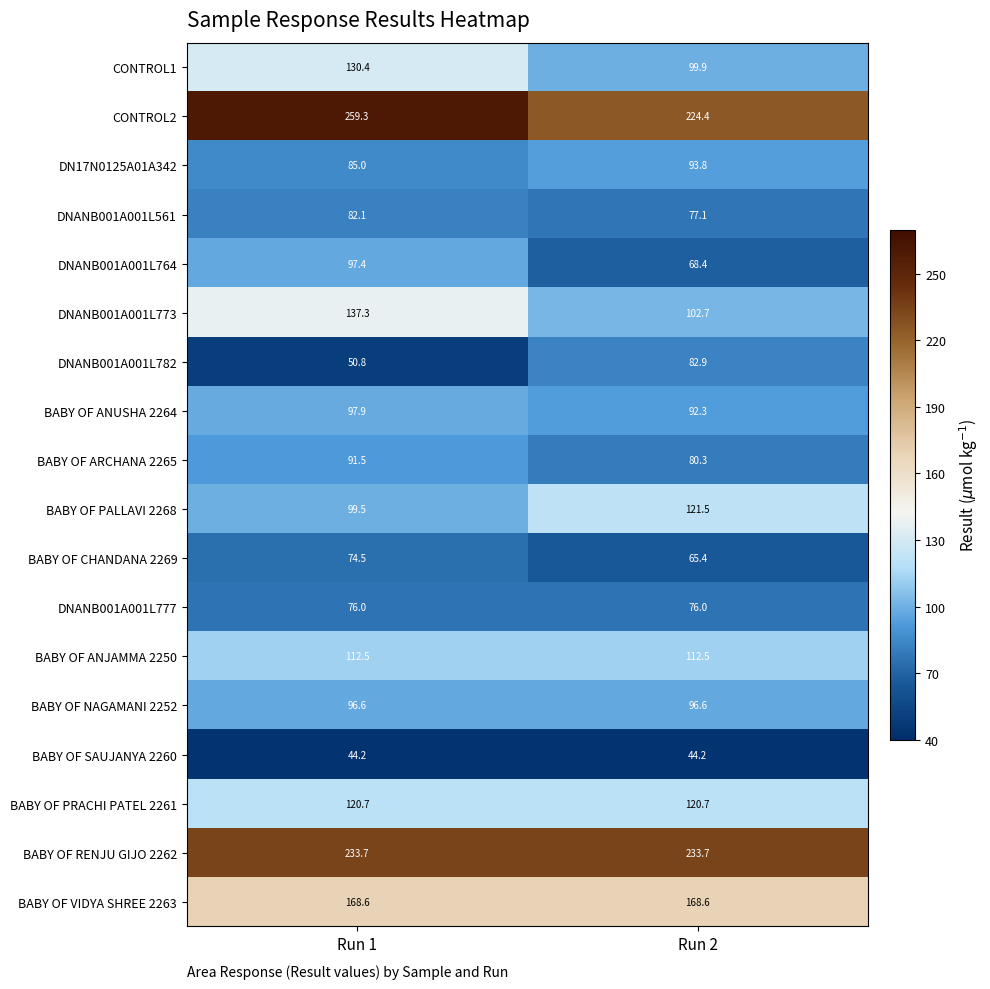

Which series has the largest total across all categories?

CONTROL2